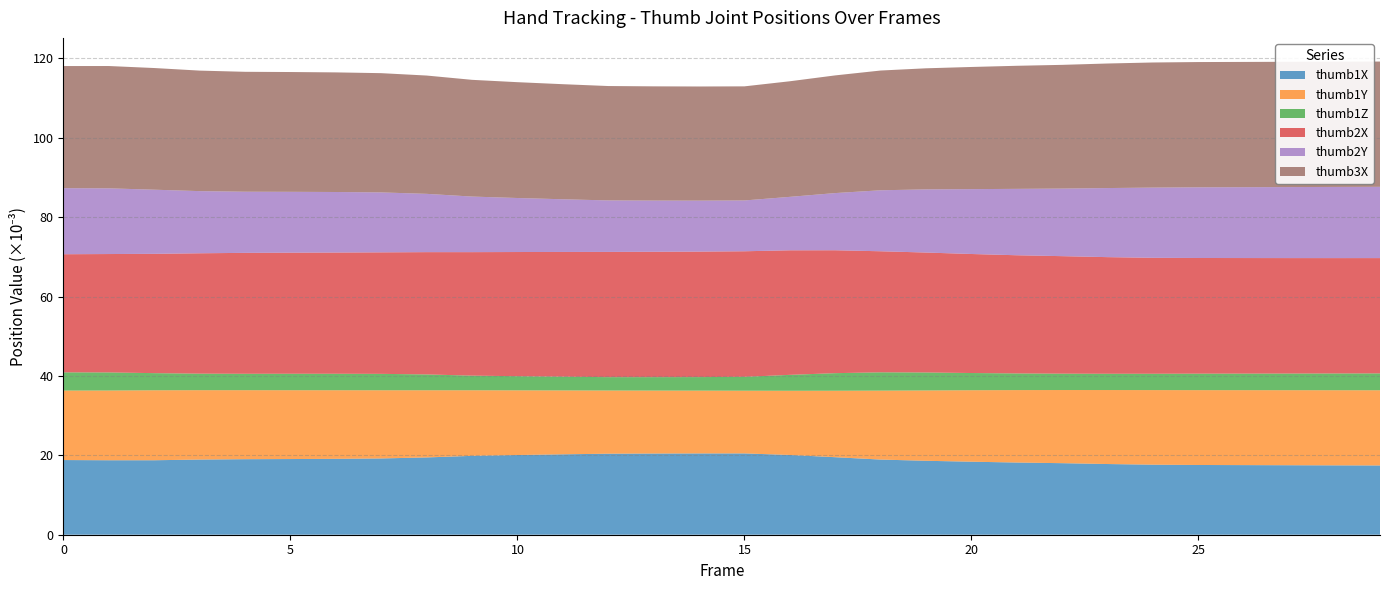

What is the total value across all series at 5?

116.6